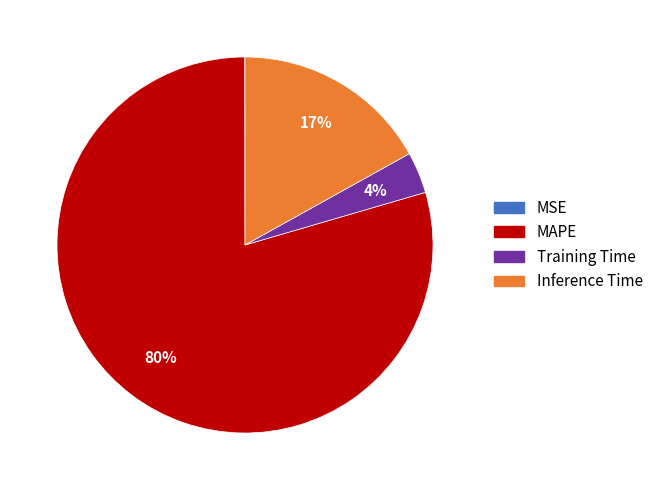

What is the majority slice?

MAPE